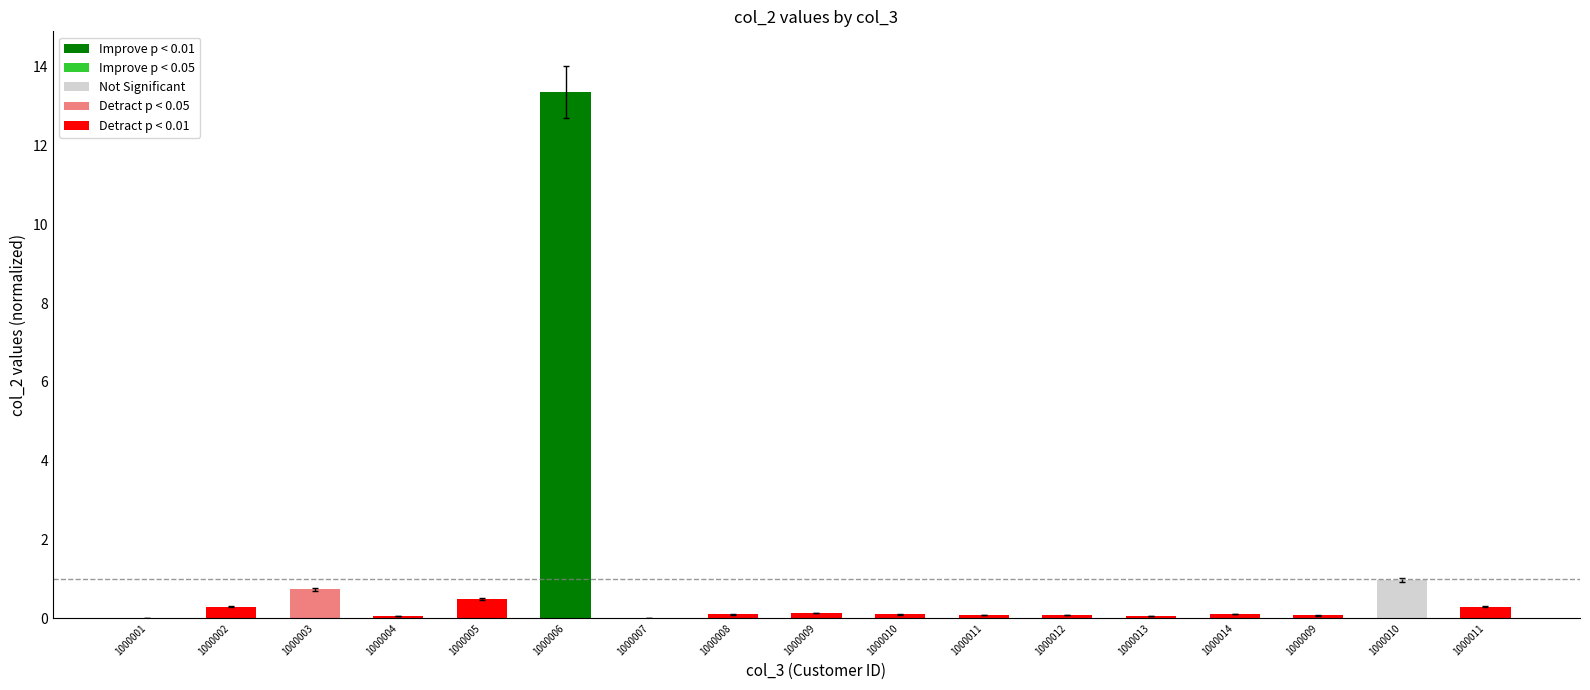

What is the average value?

0.9